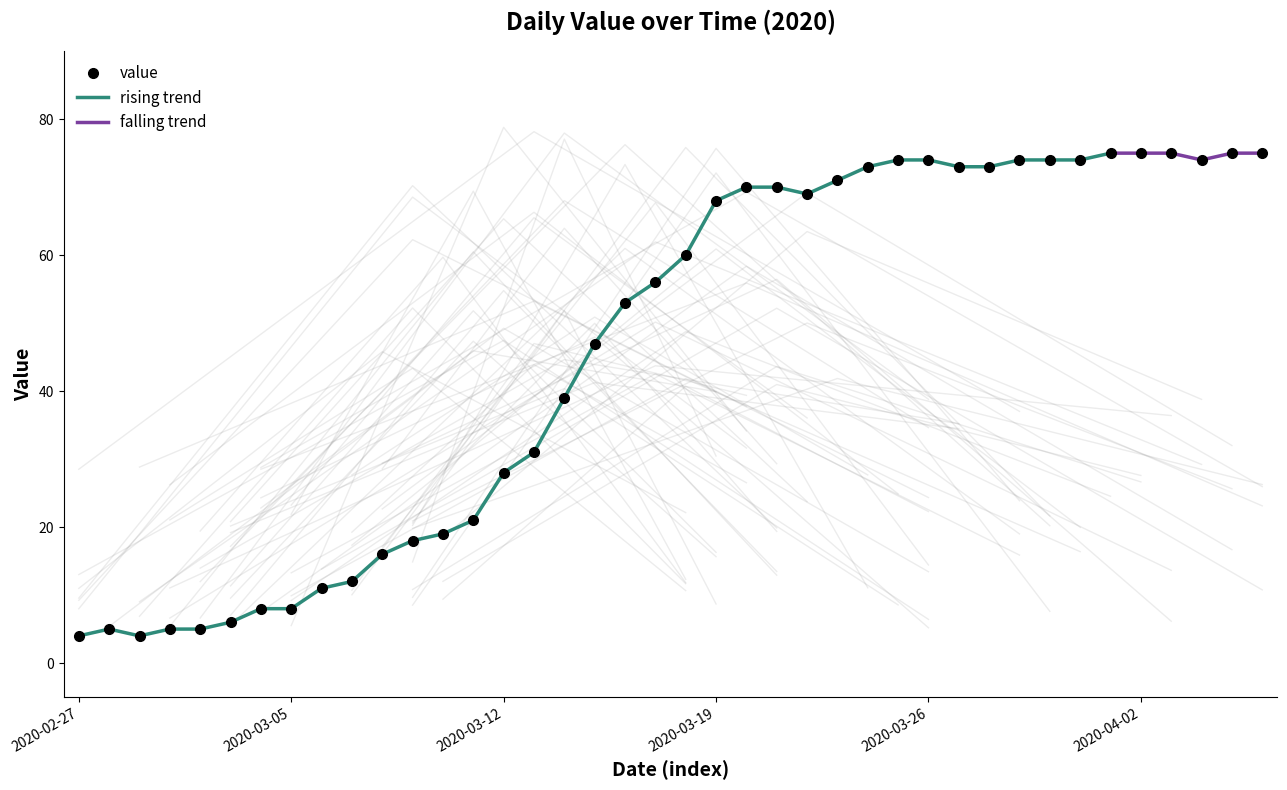

How many values are below 60?

20